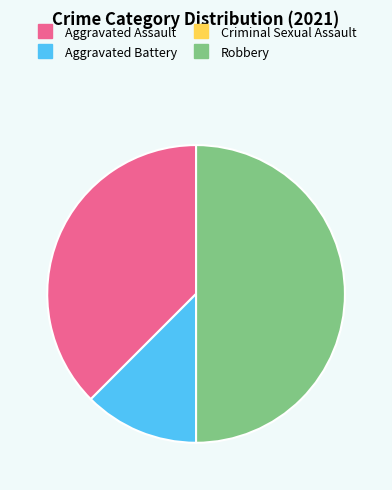

Do Aggravated Battery and Robbery together represent more than half of the pie?

Yes